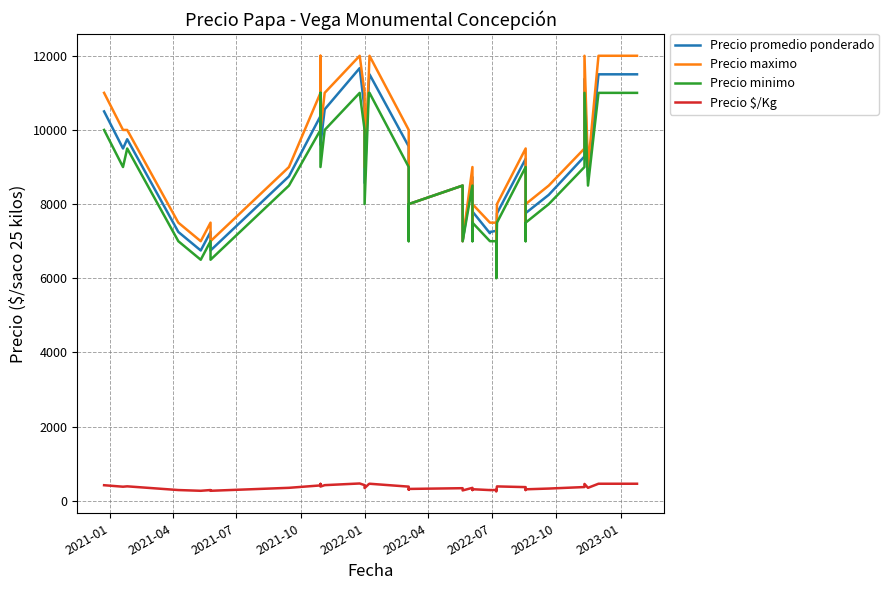

What value does the Precio maximo series have at 2022-10?

8500